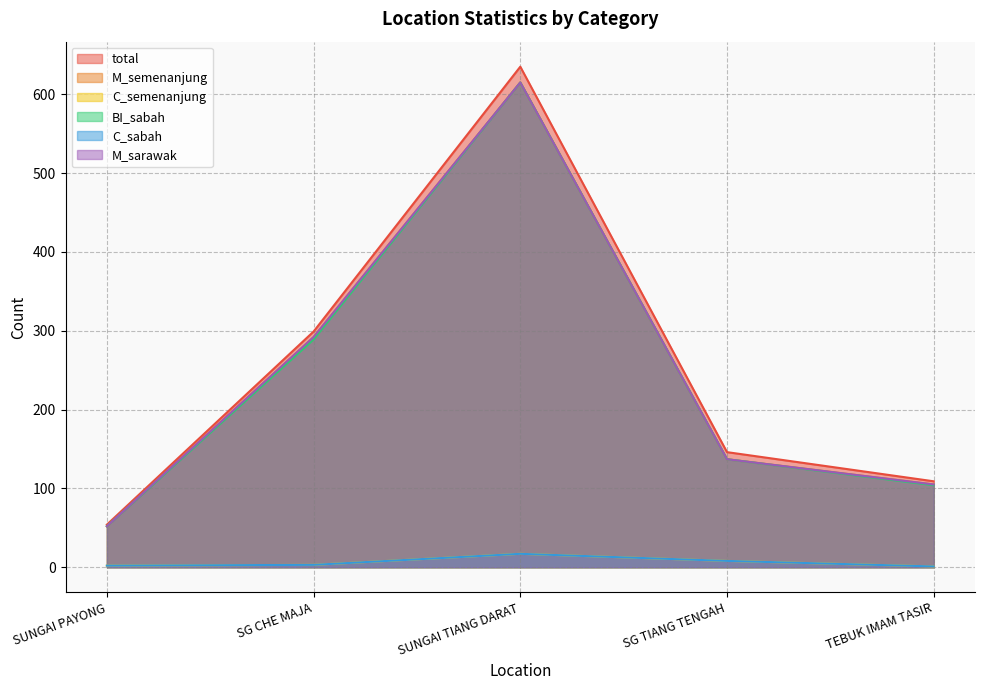

Which series has the largest total across all categories?

total